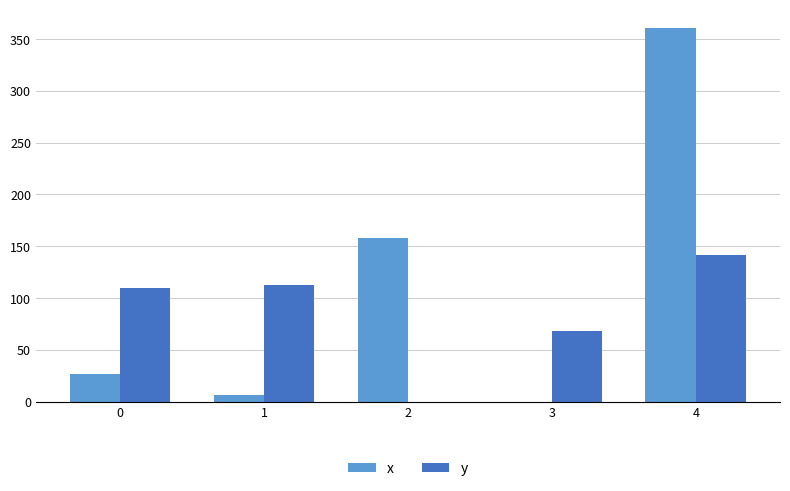

What is the maximum value for y?

141.8